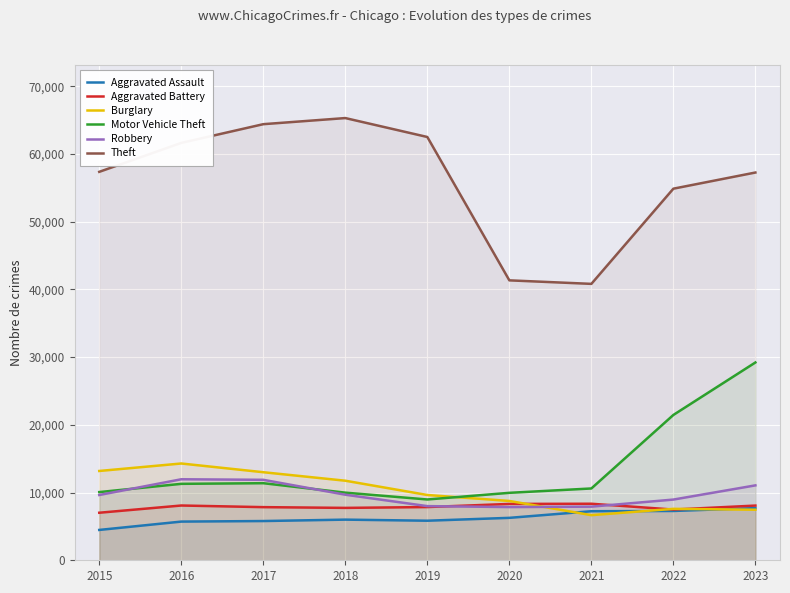

At 2018, list the series in order from largest to smallest.

Theft, Burglary, Motor Vehicle Theft, Robbery, Aggravated Battery, Aggravated Assault